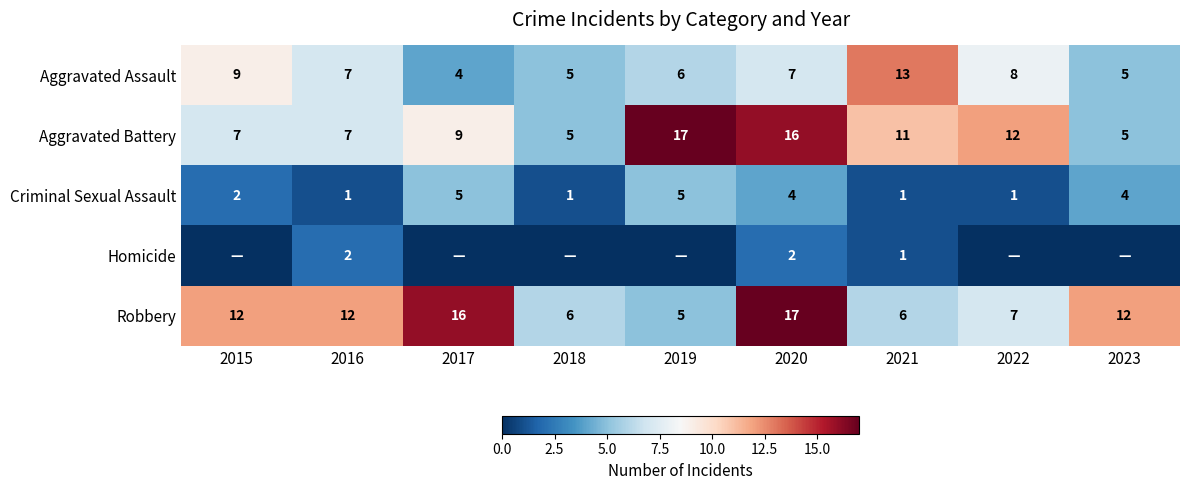

What is the sum of all Robbery values?

93